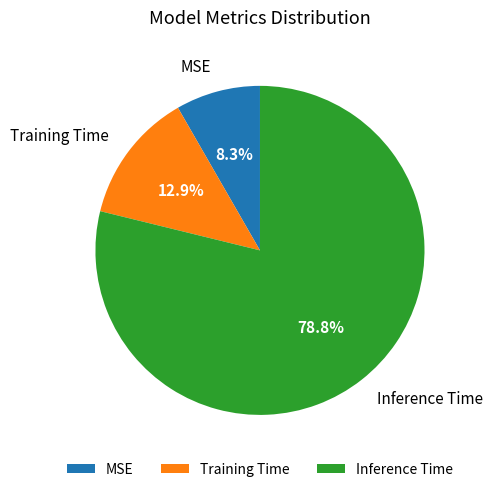

True or false: MSE accounts for 8% of the total.

True